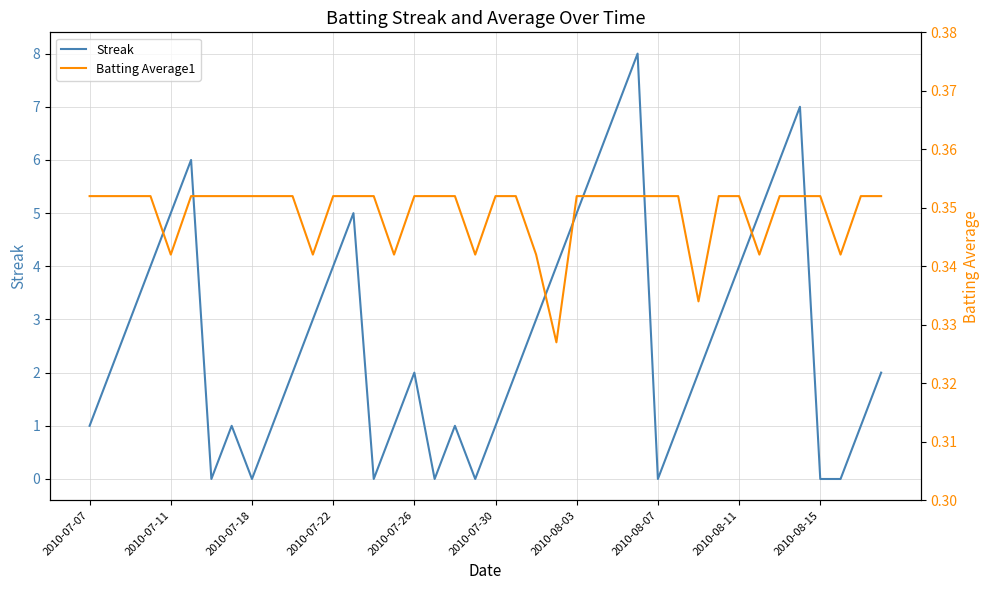

Reading left to right, transcribe all the data shown in this chart.

Streak: 1.0	2.0	3.0	4.0	5.0	6.0	0.0	1.0	0.0	1.0	2.0	3.0	4.0	5.0	0.0	1.0	2.0	0.0	1.0	0.0	1.0	2.0	3.0	4.0	5.0	6.0	7.0	8.0	0.0	1.0	2.0	3.0	4.0	5.0	6.0	7.0	0.0	0.0	1.0	2.0
Batting Average1: 0.4	0.4	0.4	0.4	0.3	0.4	0.4	0.4	0.4	0.4	0.4	0.3	0.4	0.4	0.4	0.3	0.4	0.4	0.4	0.3	0.4	0.4	0.3	0.3	0.4	0.4	0.4	0.4	0.4	0.4	0.3	0.4	0.4	0.3	0.4	0.4	0.4	0.3	0.4	0.4